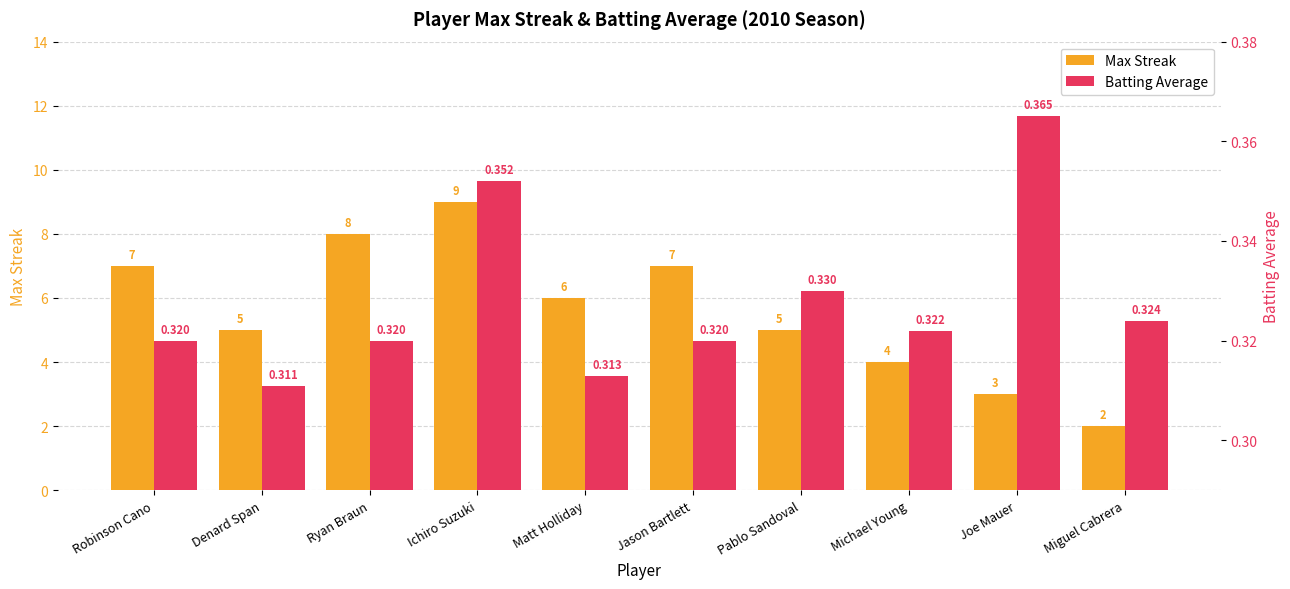

At which category is the sum across all series the highest?

Ichiro Suzuki